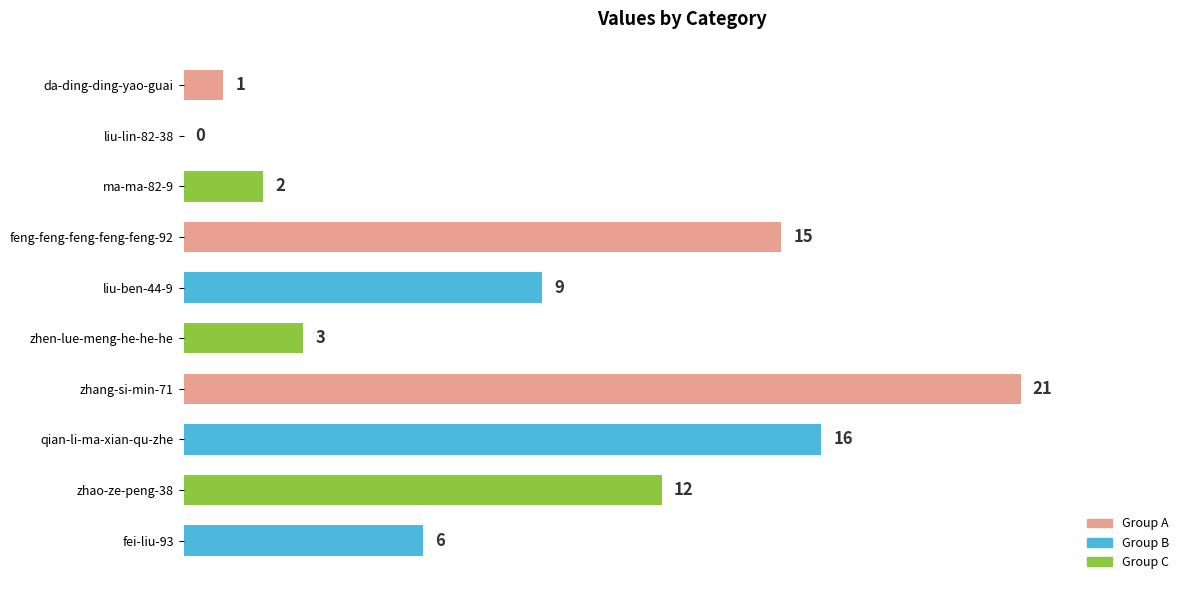

Reading bottom to top, transcribe all the data shown in this chart.

fei-liu-93=6	zhao-ze-peng-38=12	qian-li-ma-xian-qu-zhe=16	zhang-si-min-71=21	zhen-lue-meng-he-he-he=3	liu-ben-44-9=9	feng-feng-feng-feng-feng-92=15	ma-ma-82-9=2	liu-lin-82-38=0	da-ding-ding-yao-guai=1